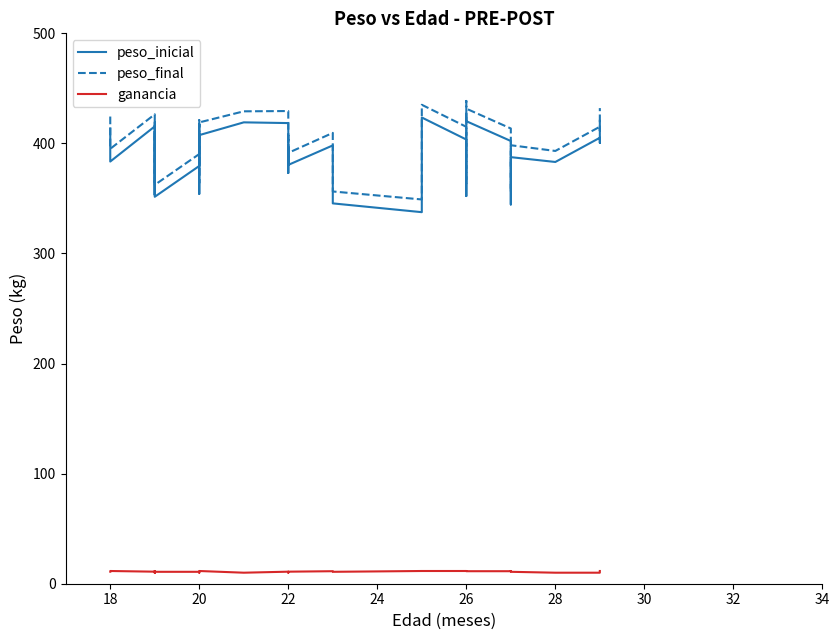

Read the ganancia value at 20.

11.6